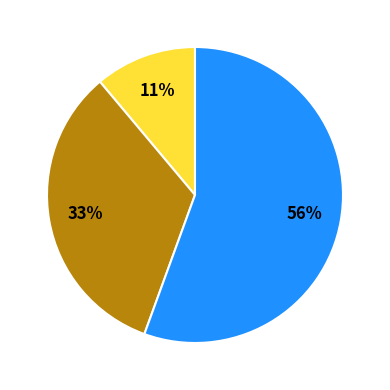

To the nearest percent, what is the average slice percentage?

33%